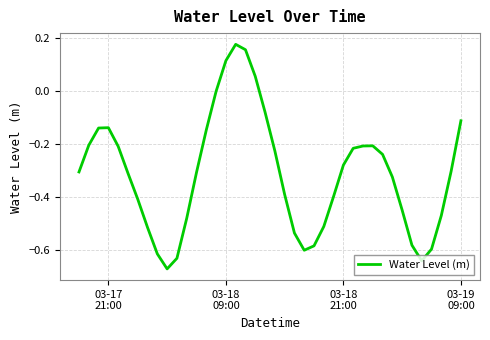

What is the difference between the maximum and minimum values?

0.8